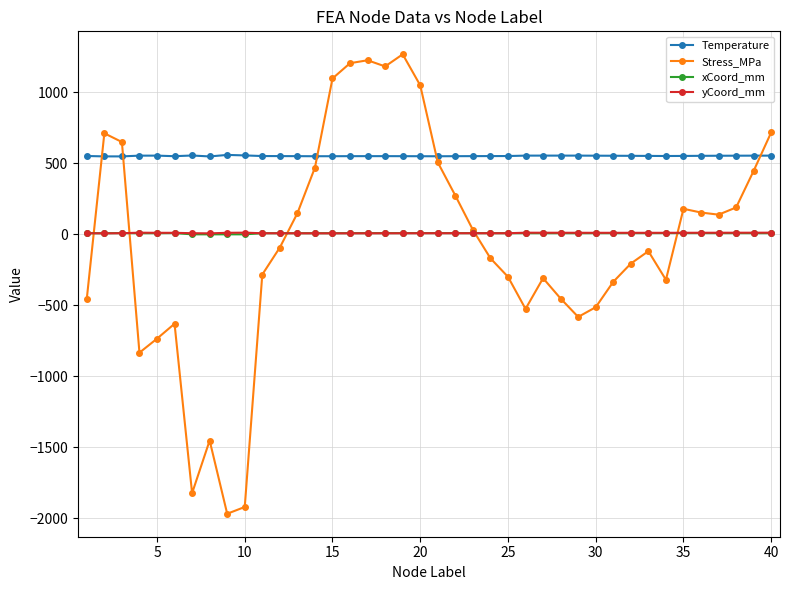

How many intersections are there between Temperature and Stress_MPa?

5